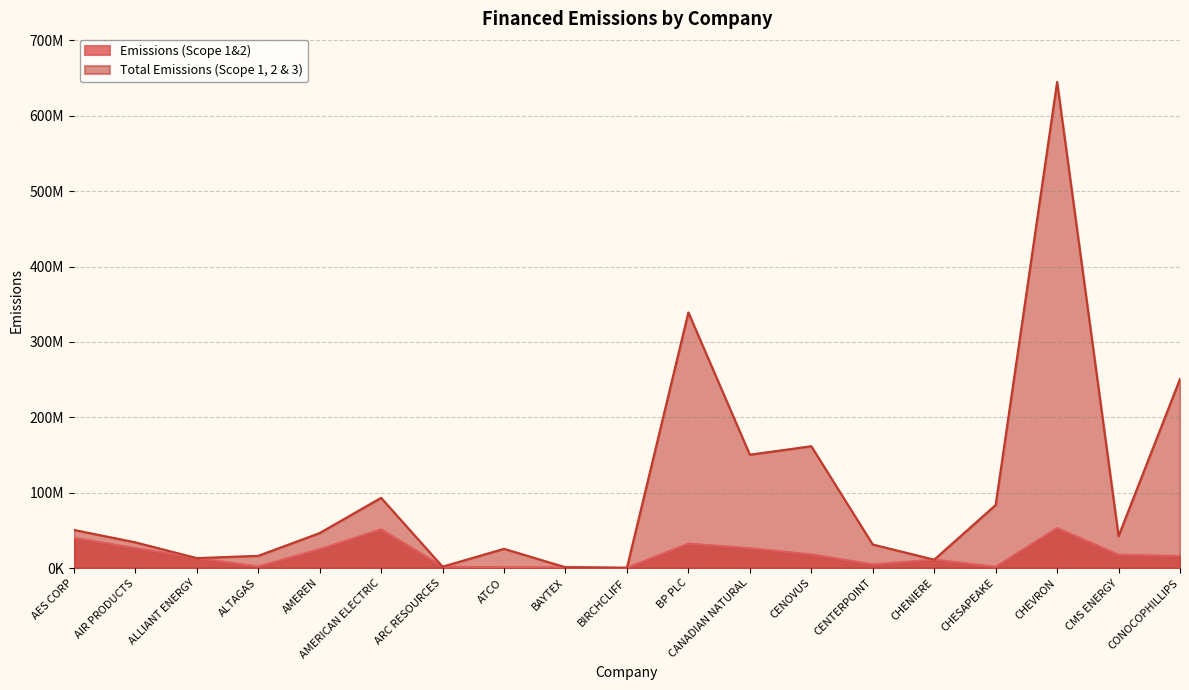

What is the difference between the maximum and minimum values in the Total Emissions (Scope 1, 2 & 3) series?

644617177